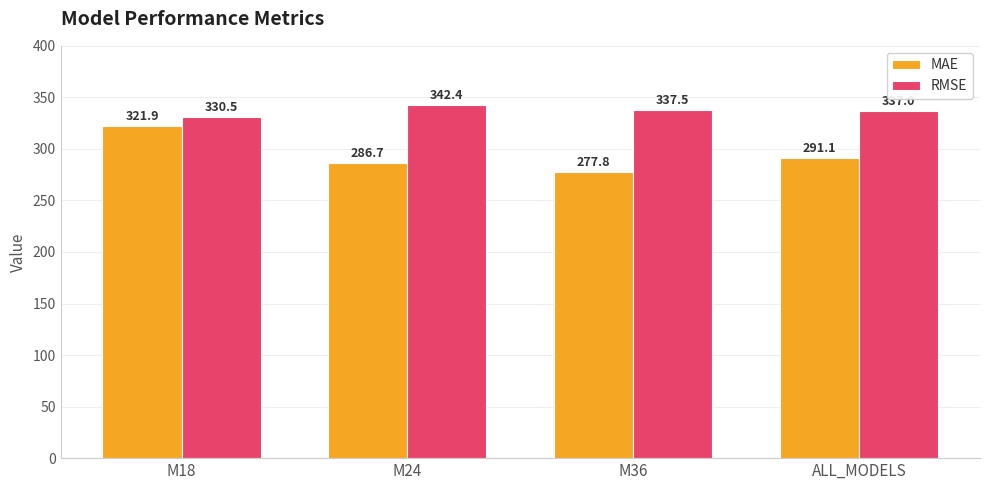

How many groups of bars are there?

4